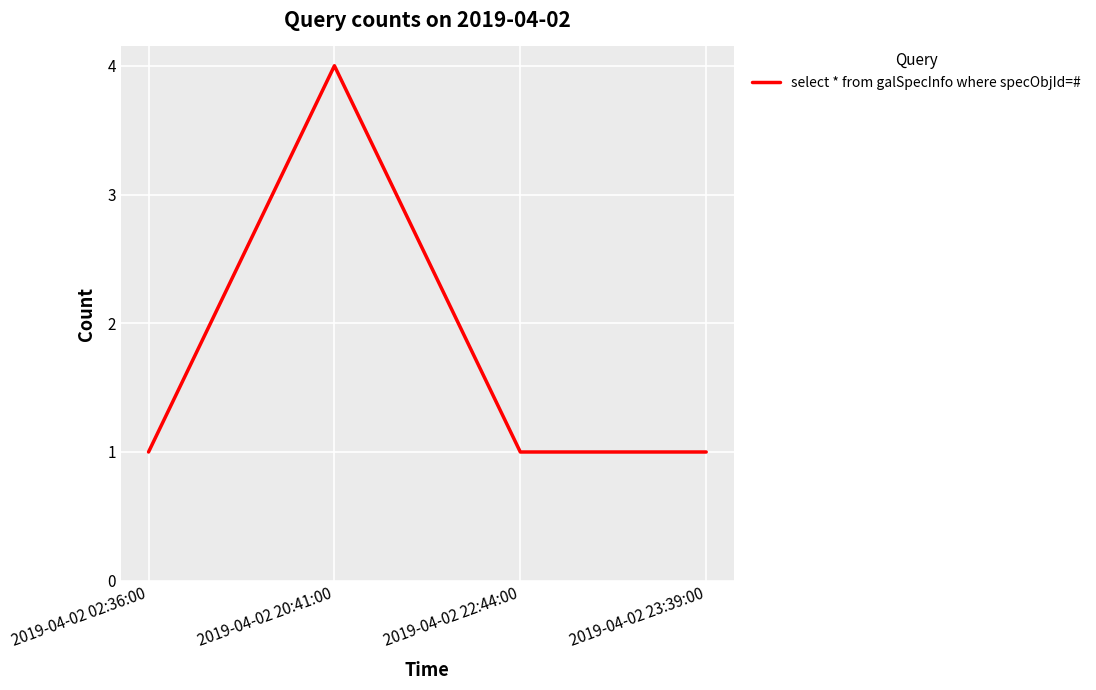

Where is the first local maximum?

2019-04-02 20:41:00